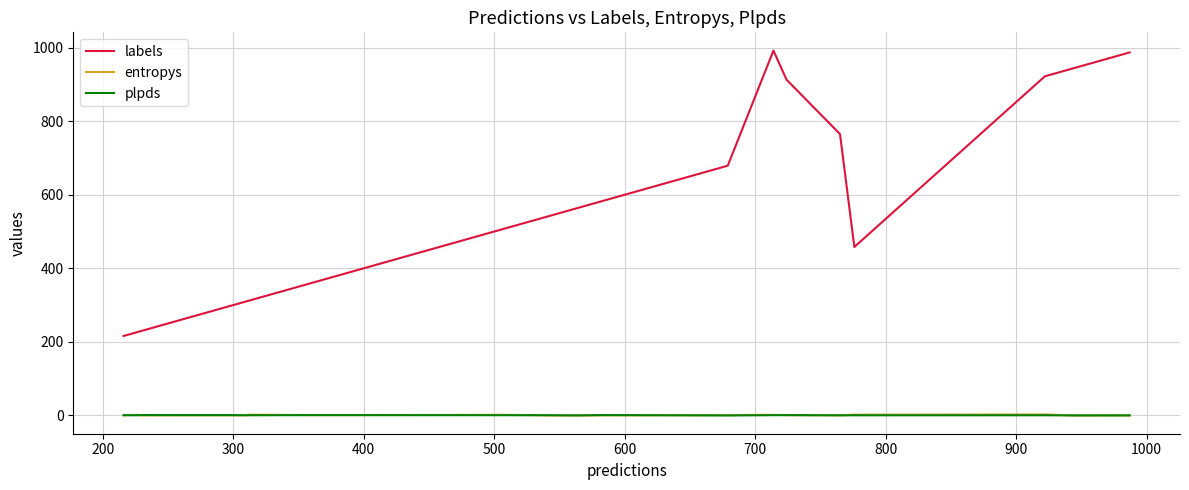

Which series has the largest total across all categories?

labels